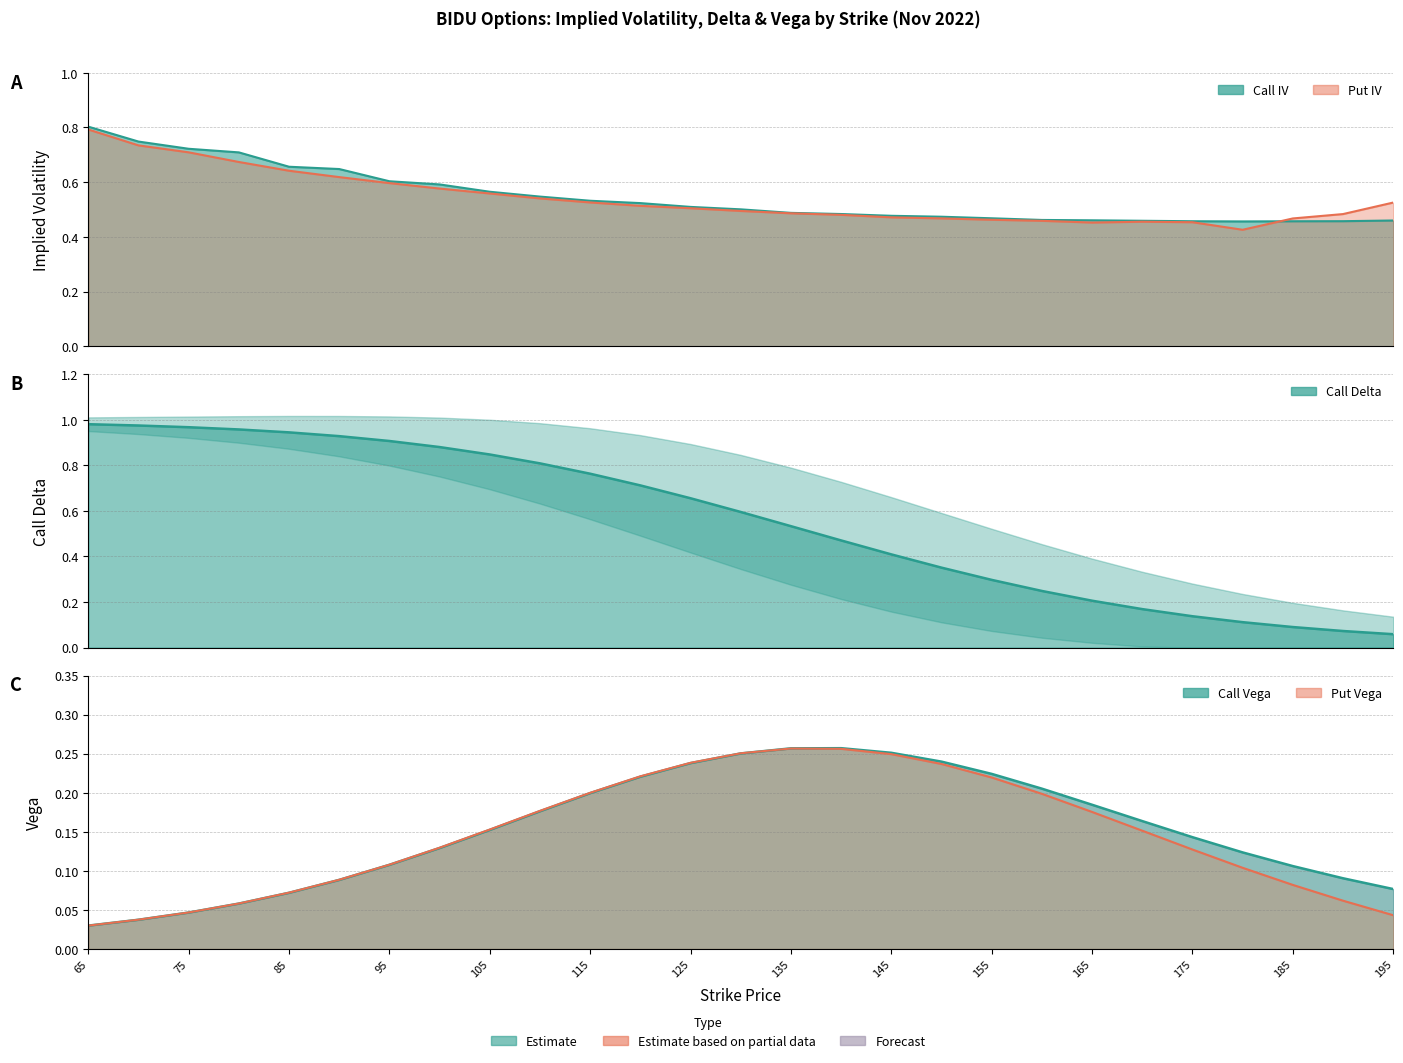

At how many categories does at least one series exceed 0?

27